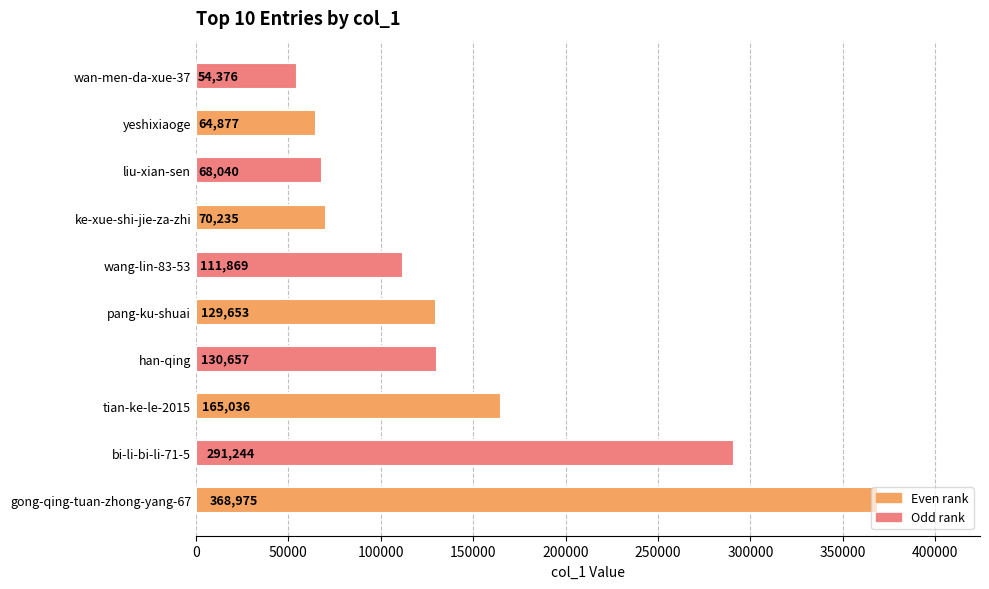

The chart shows a value of 130657 at han-qing. True or false?

True